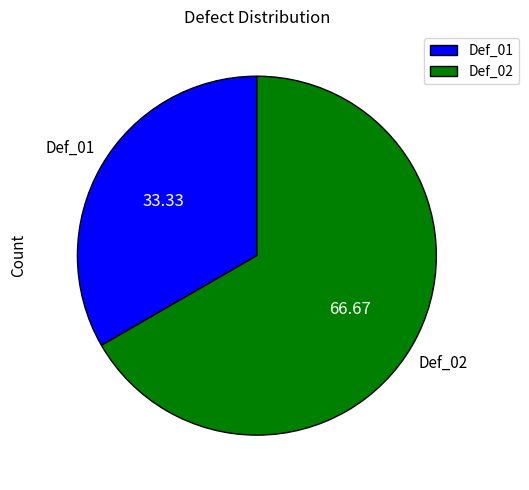

Is there any slice that represents more than half of the pie?

Yes